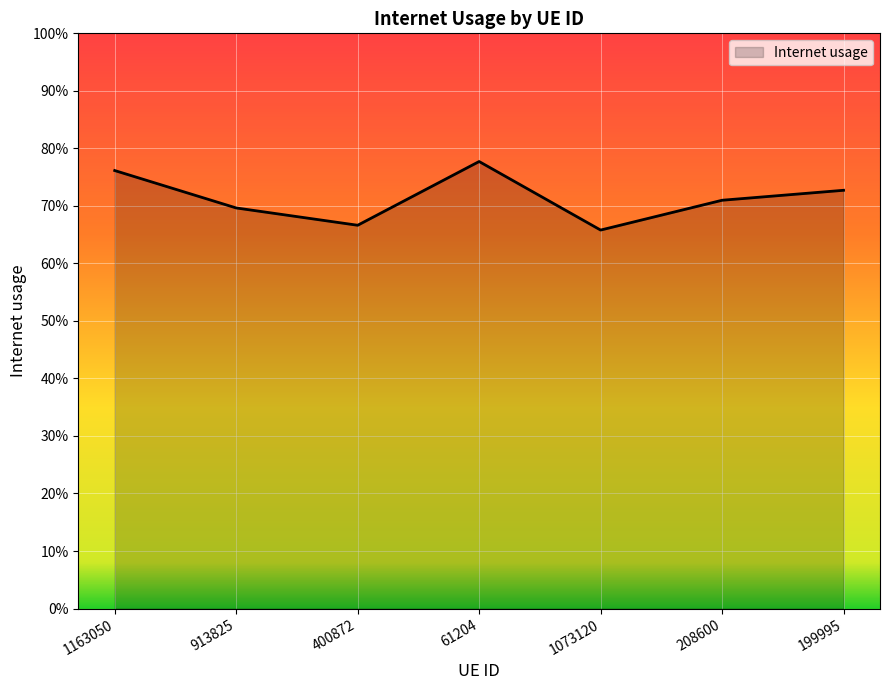

Reading left to right, what are all the values shown in this chart?

1163050=0.8	913825=0.7	400872=0.7	61204=0.8	1073120=0.7	208600=0.7	199995=0.7